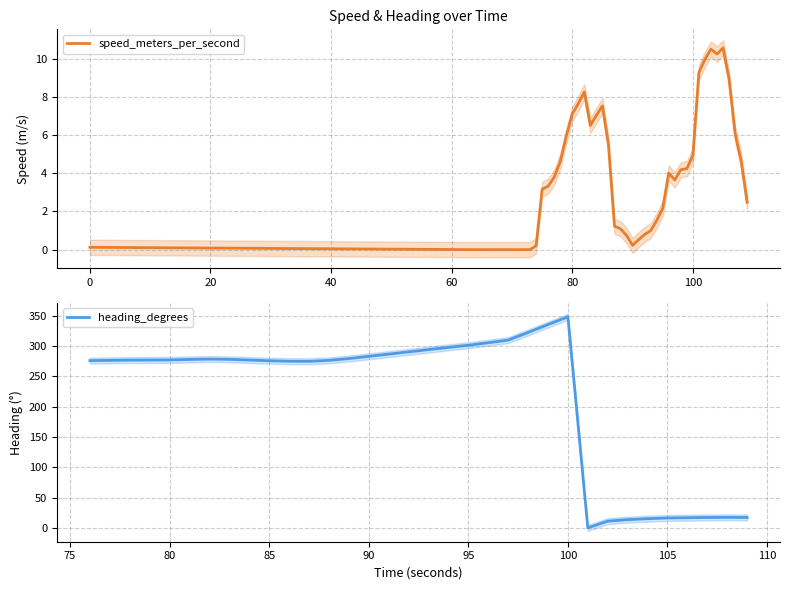

What is the maximum value for speed_meters_per_second?

10.6